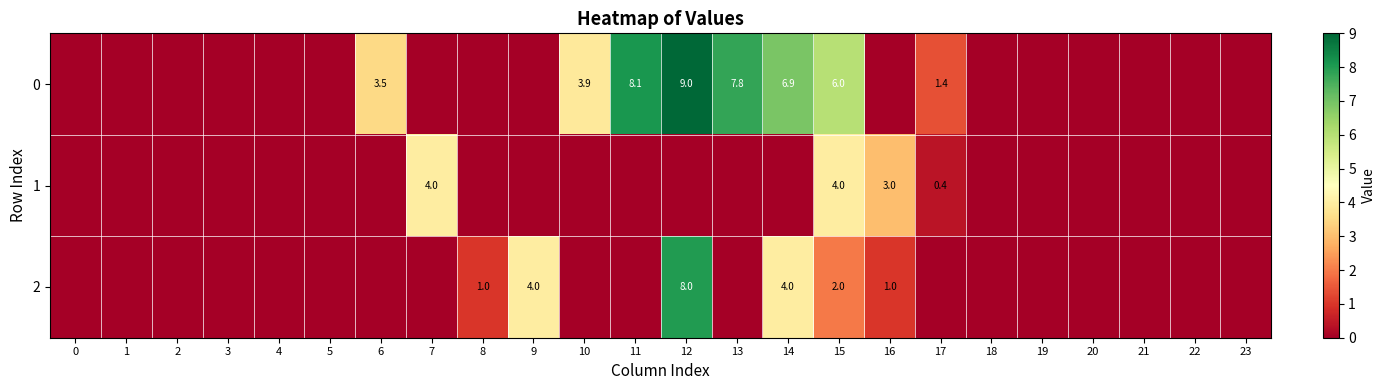

List the series in order of their overall mean, highest first.

0, 2, 1